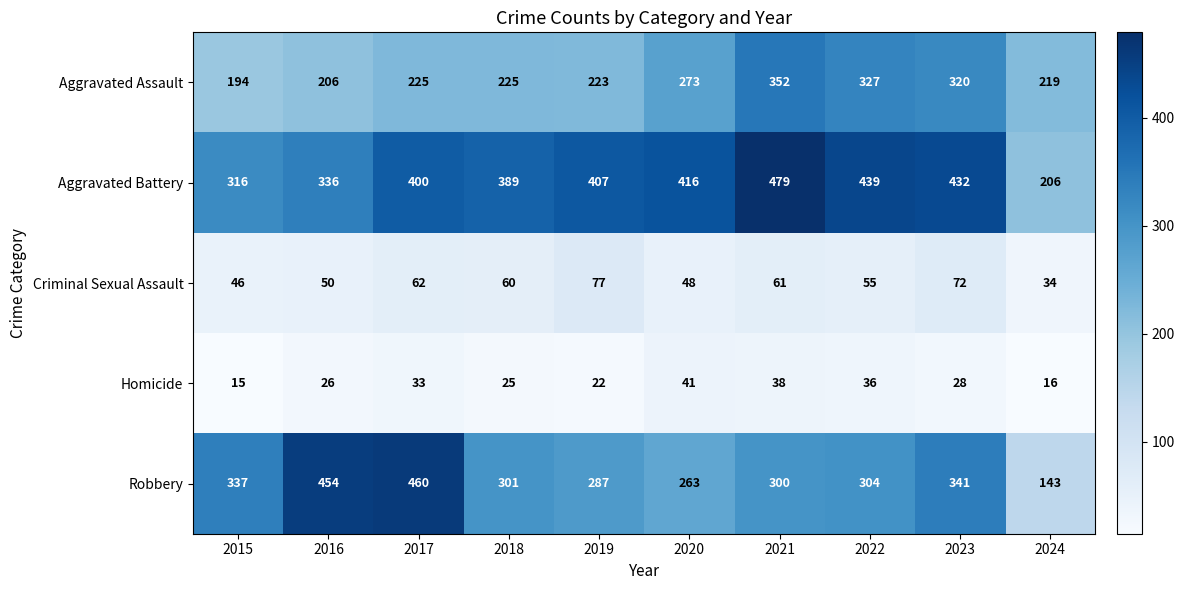

What is the sum of all Robbery values?

3190